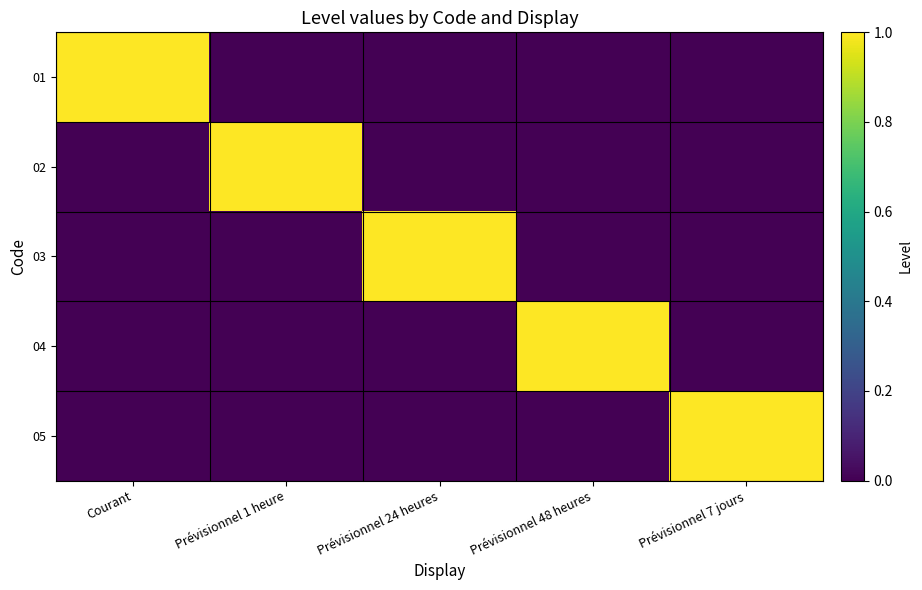

List the series in order of their peak value, lowest first.

01, 02, 03, 04, 05